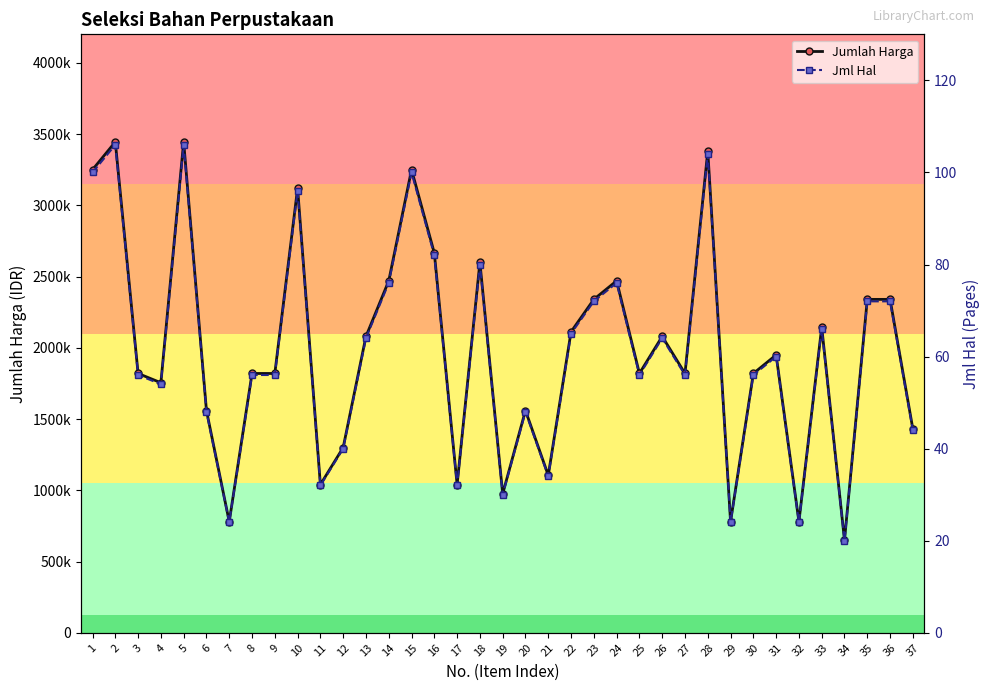

What is the sum of the Jml Hal values at 12 and 1?

140